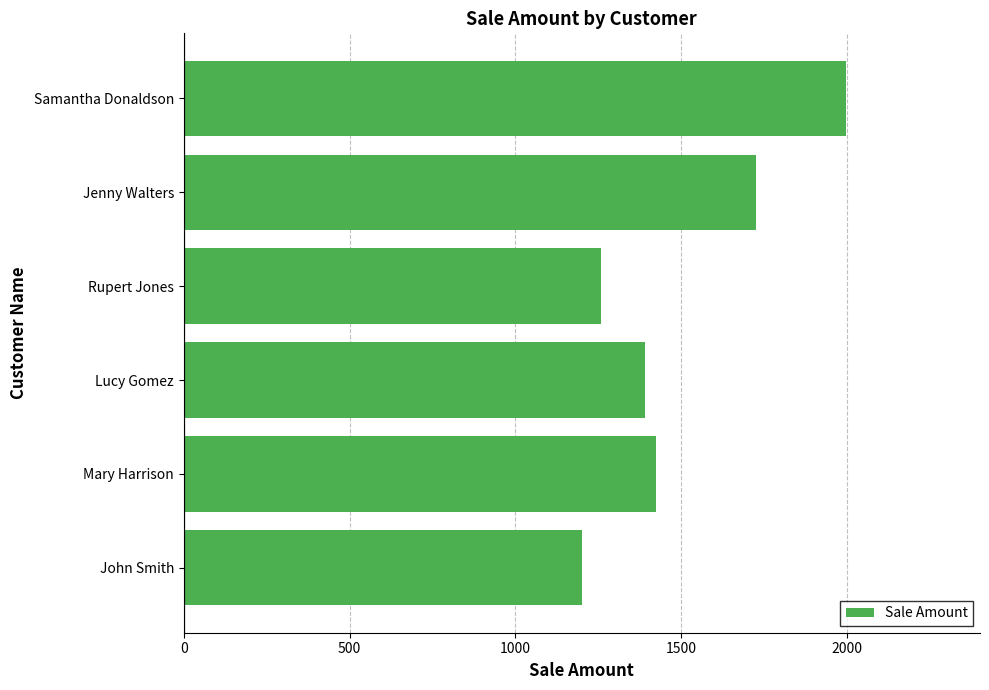

What is the difference between the values at Samantha Donaldson and Rupert Jones?

738